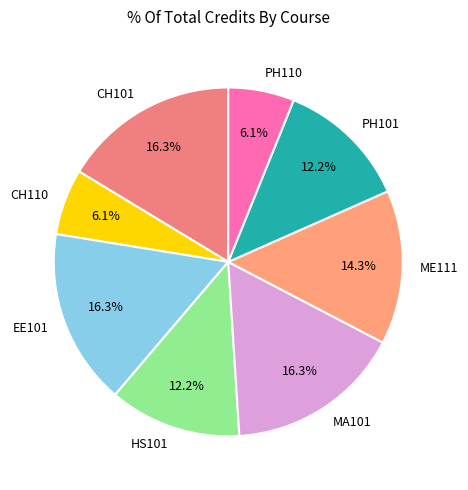

To the nearest percent, what percentage of the pie is ME111?

14%